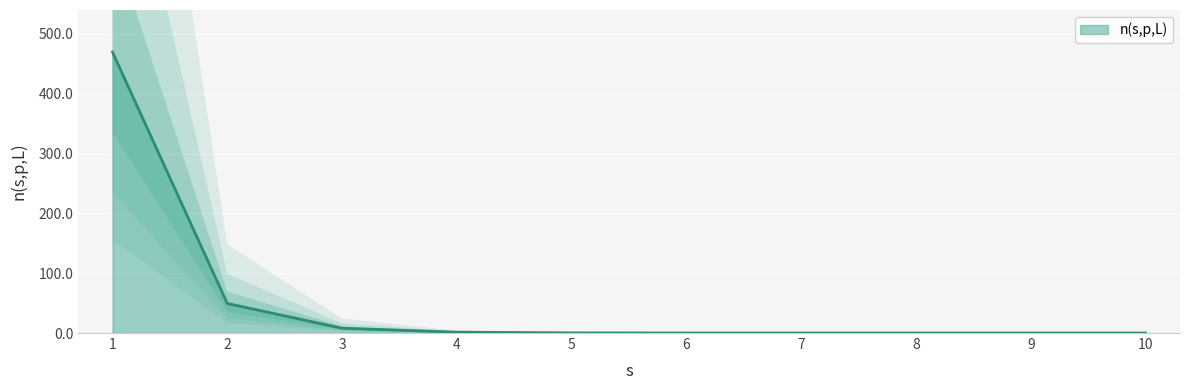

True or false: the data shows 0.0 at 9.

True